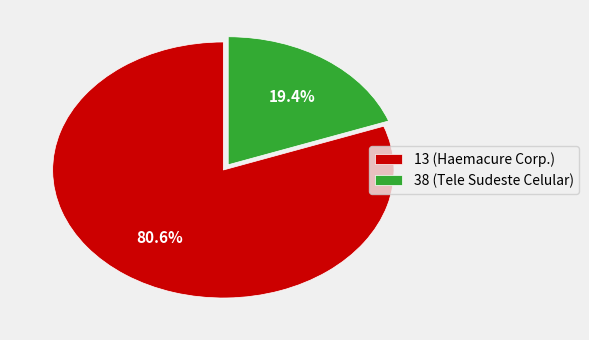

Which has a higher value, 38 or 13?

13